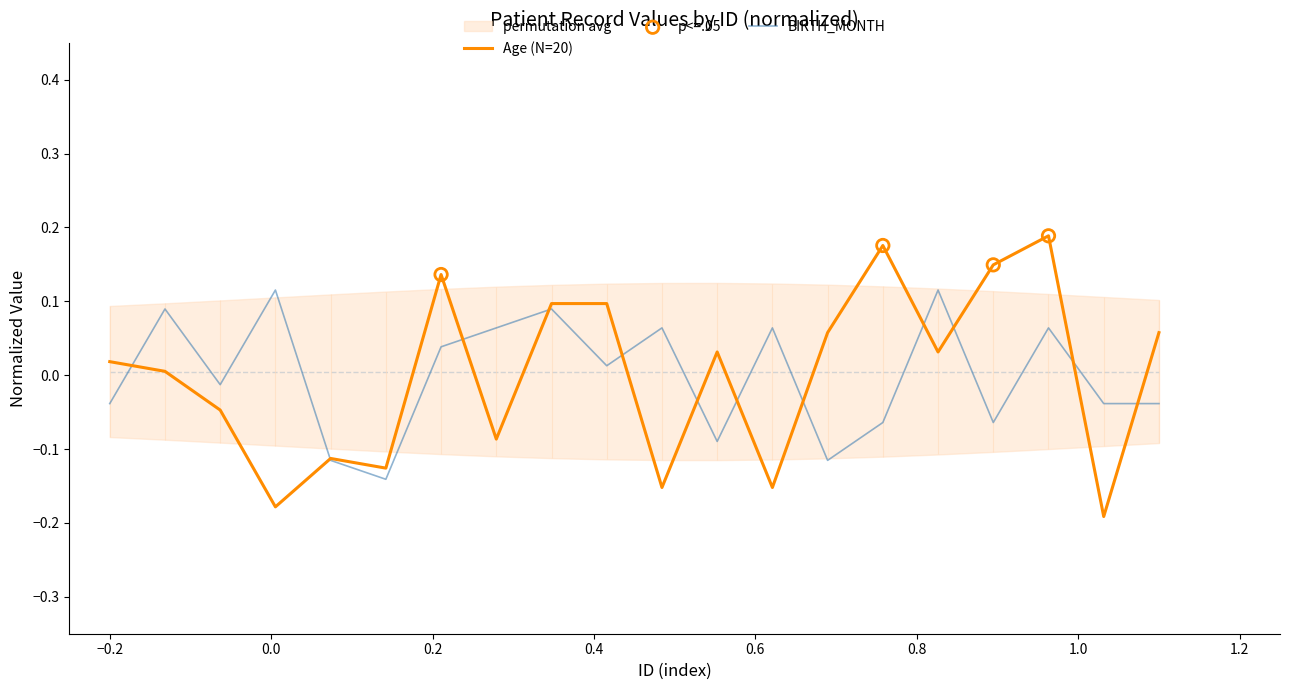

Is the value of Age at 186 greater than the value of BIRTH_MONTH at 277?

No